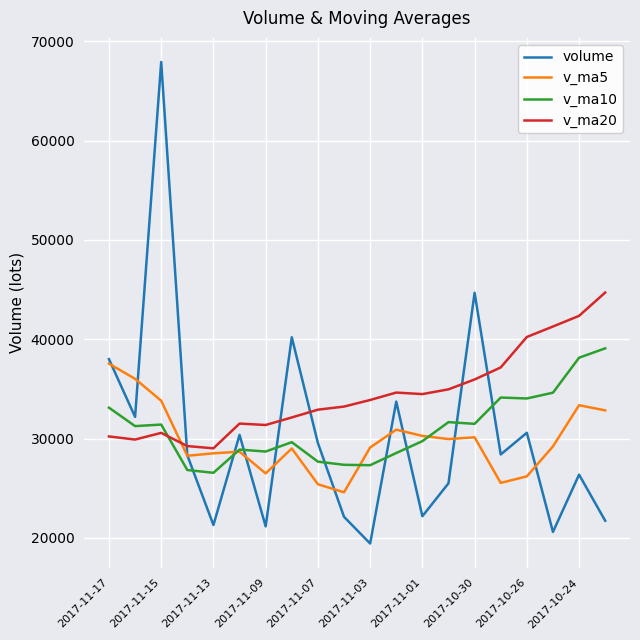

Which series has the largest total across all categories?

v_ma20